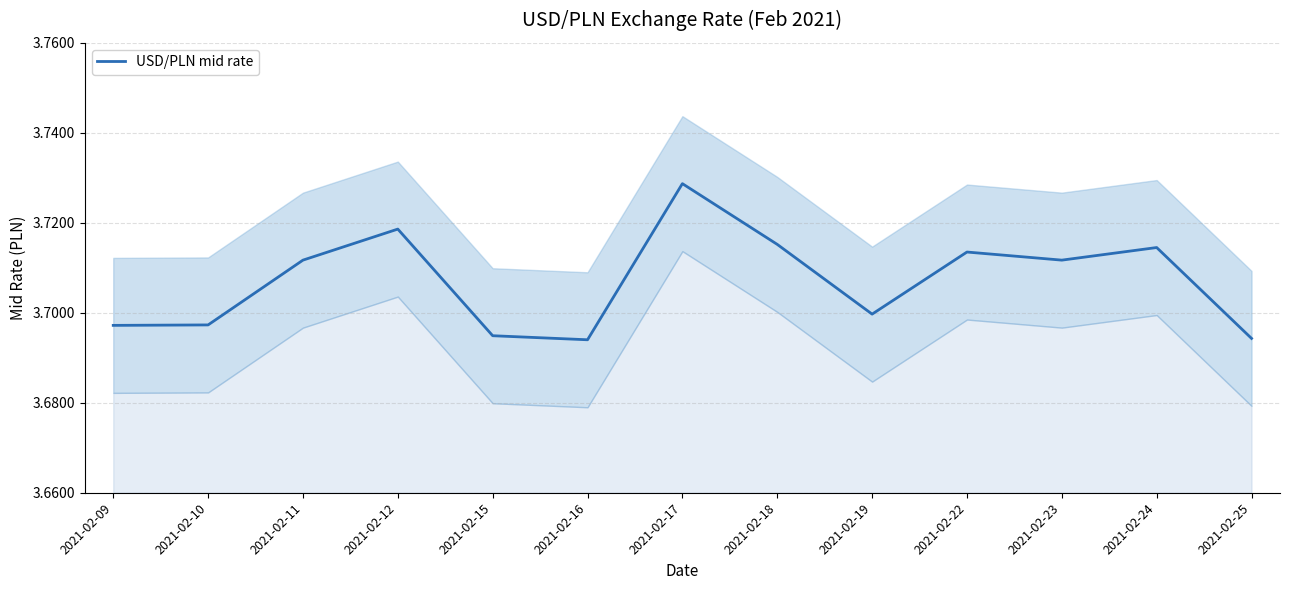

Reading left to right, what are all the values shown in this chart?

3.7	3.7	3.7	3.7	3.7	3.7	3.7	3.7	3.7	3.7	3.7	3.7	3.7